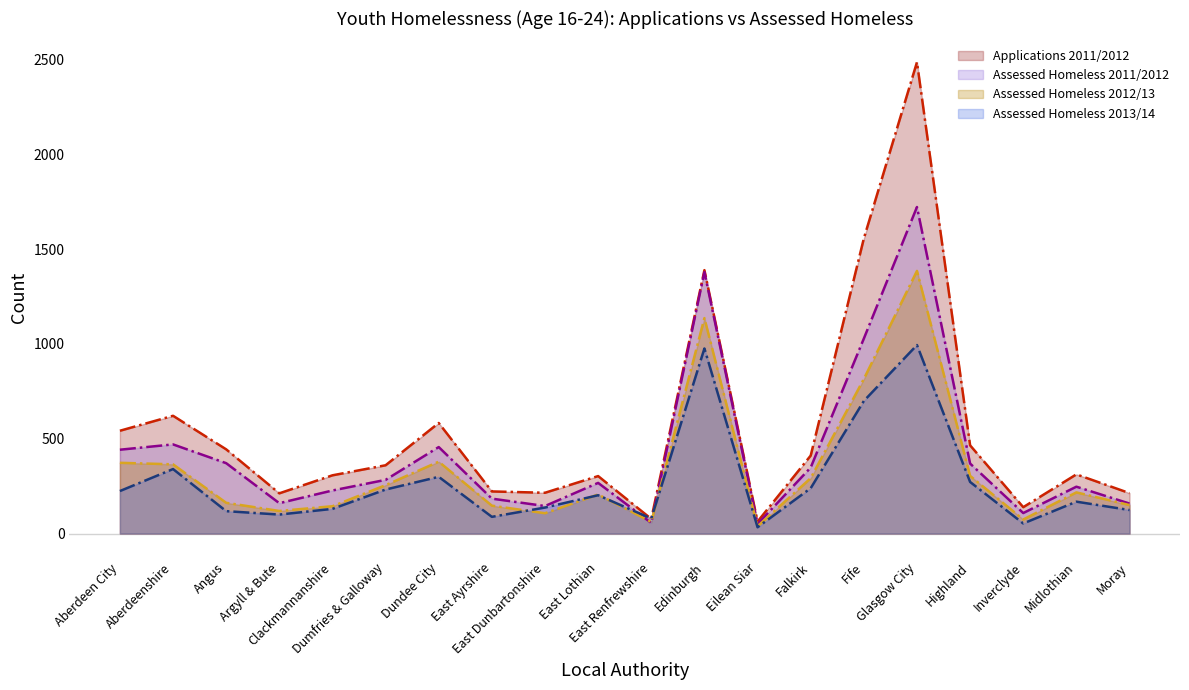

What is the greatest value displayed?

2486